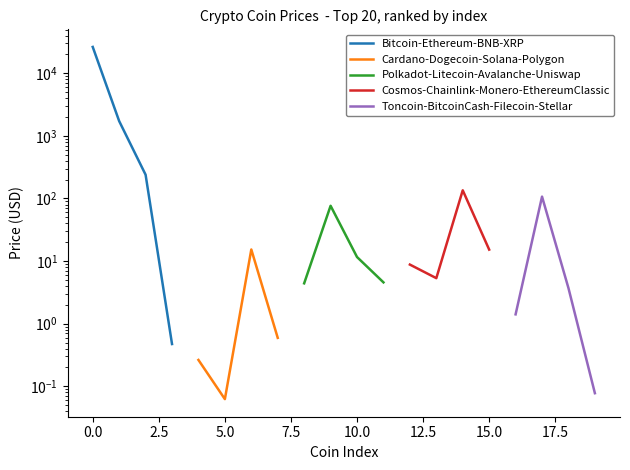

The value of Cardano-Dogecoin-Solana-Polygon at 5.0 is 0.0. True or false?

False